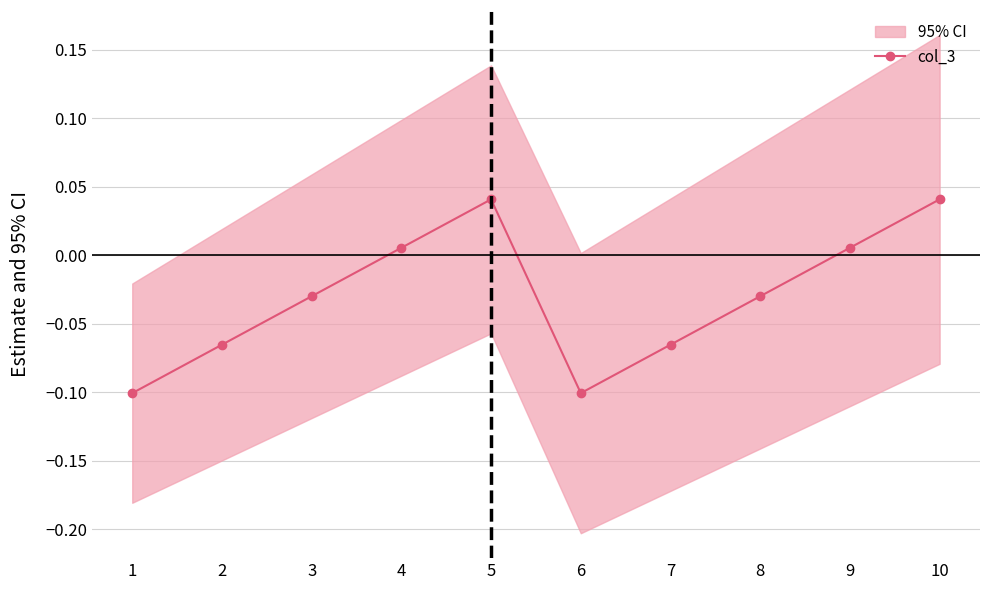

Is it true that the value at 9 is 0.0?

True